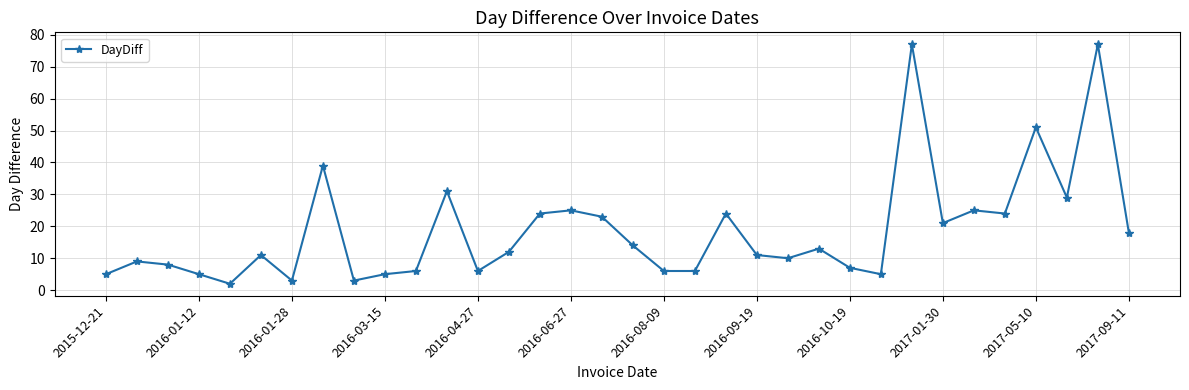

What is the value of the 1st point from the left?

5